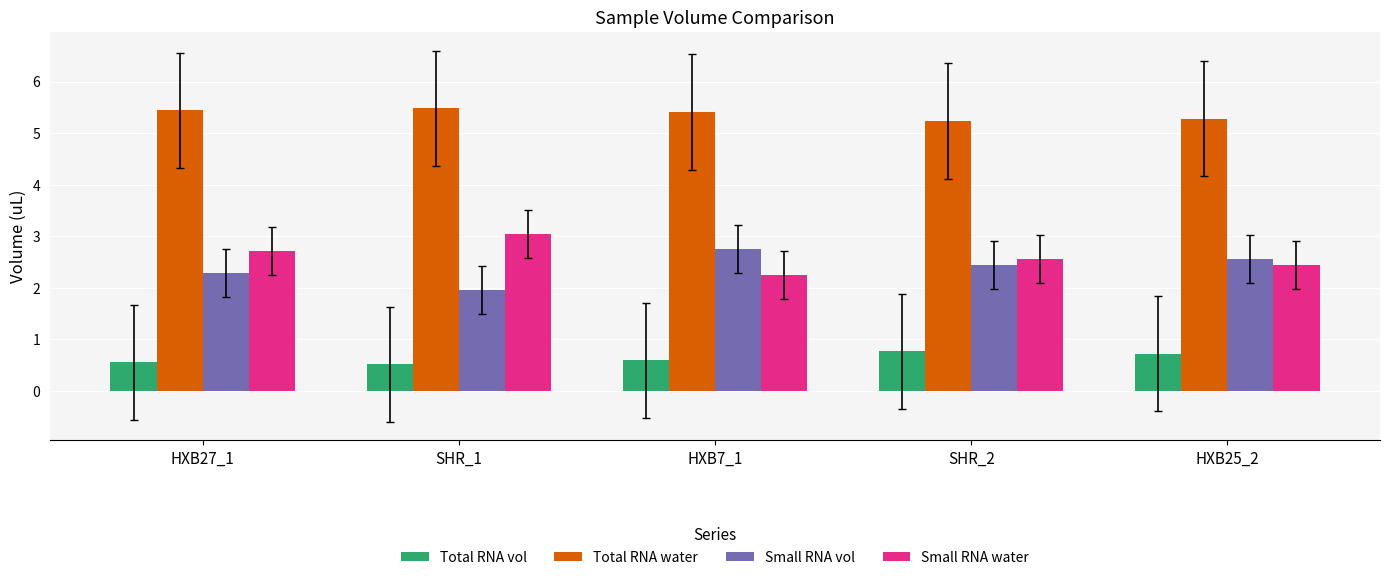

What is the label of the 3rd bar from the left?

HXB7_1